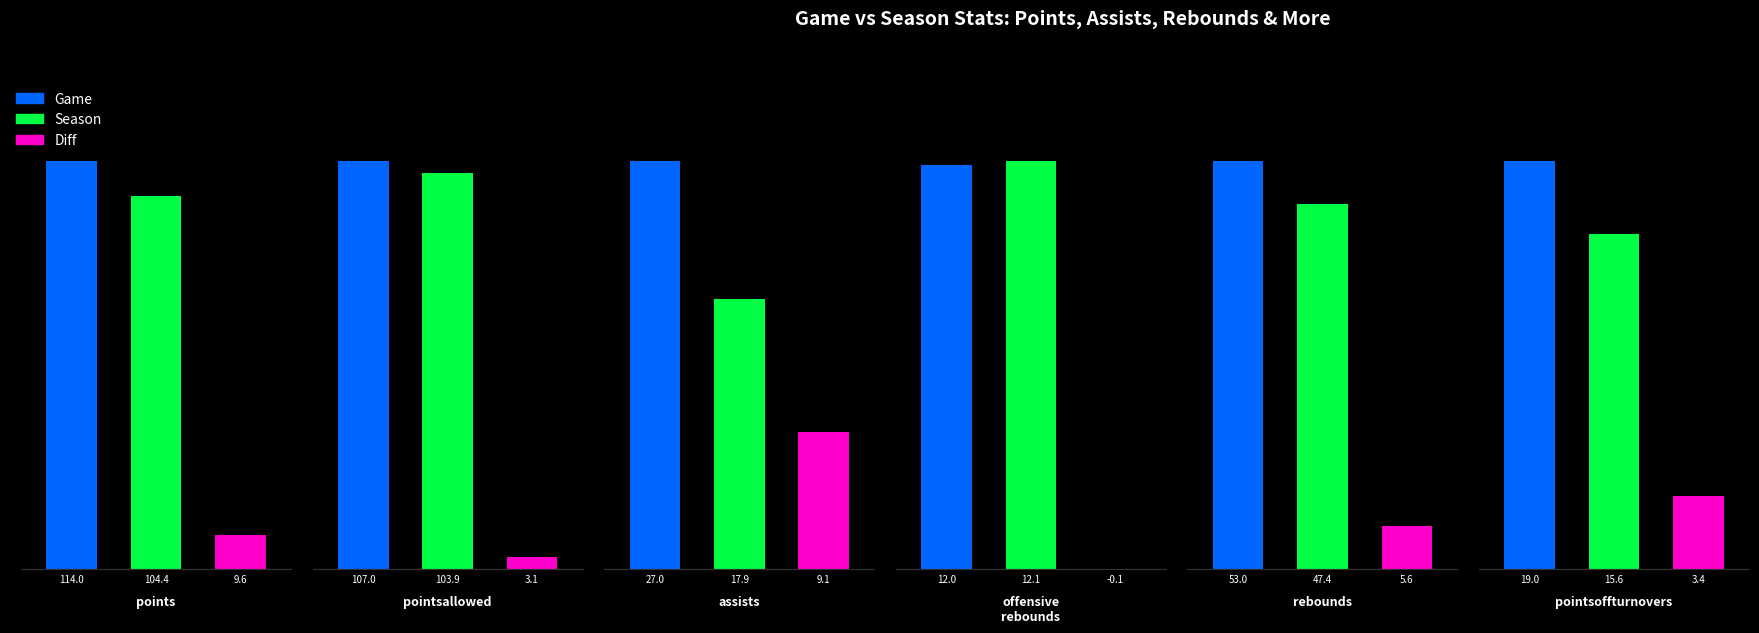

Is it true that Season equals 7.6 at offensive_rebounds?

False